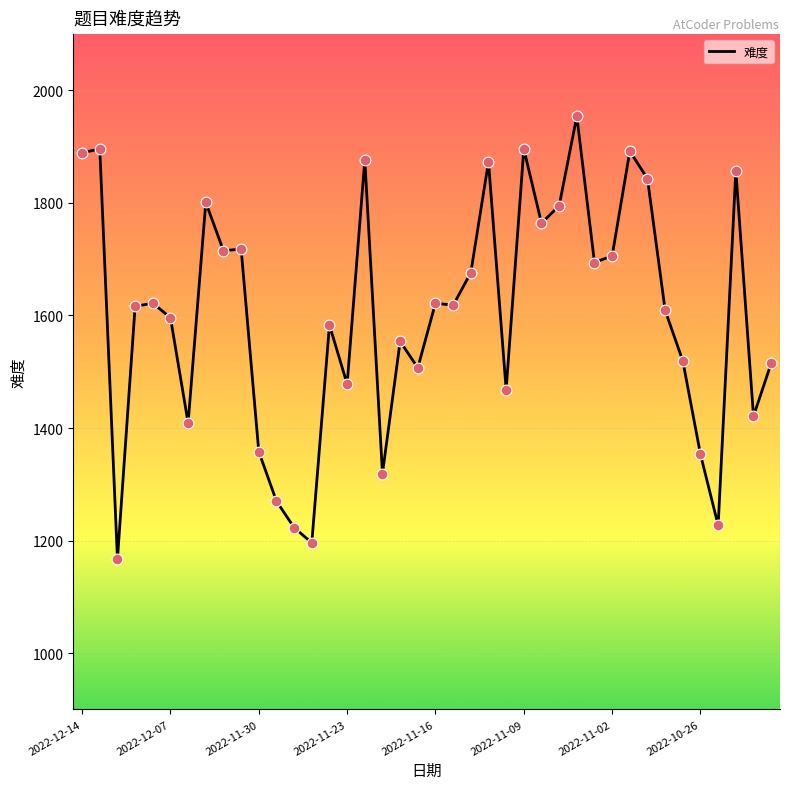

What is the smallest value displayed?

1167